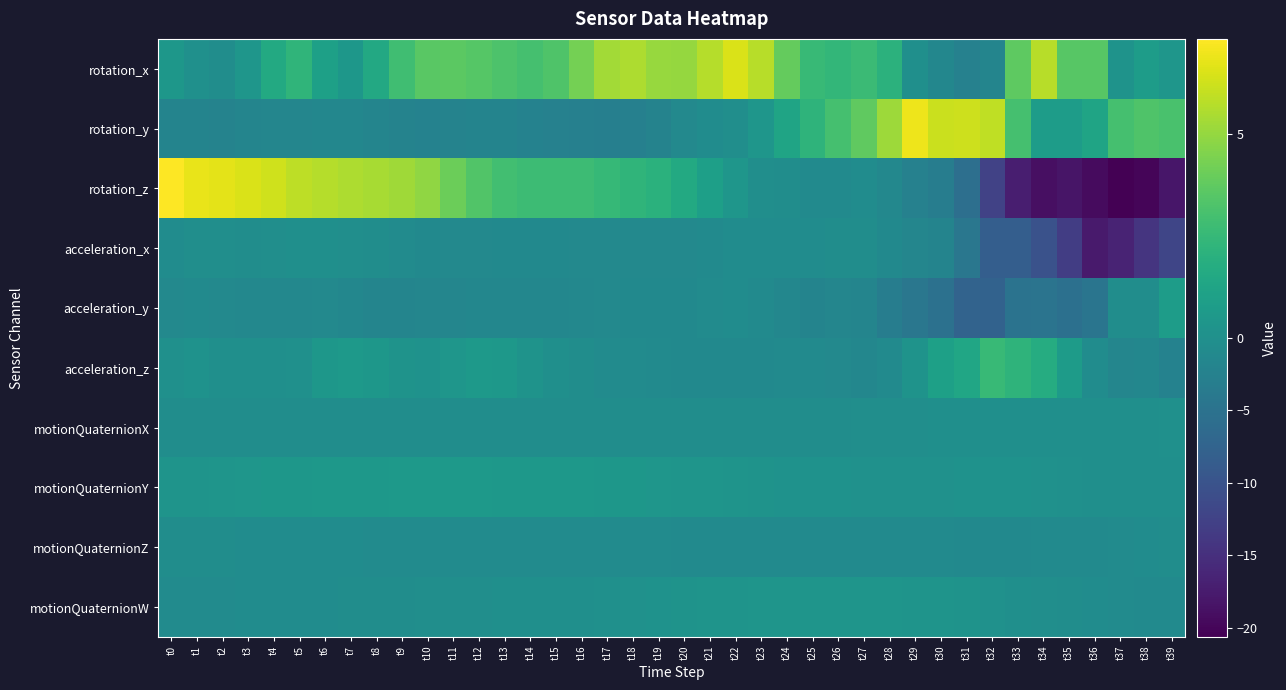

Reading left to right, extract all data points from this chart.

rotation_x: t0=0.4	t1=0.0	t2=-0.4	t3=0.4	t4=1.6	t5=2.3	t6=1.0	t7=0.5	t8=1.5	t9=2.8	t10=3.6	t11=3.6	t12=3.5	t13=3.2	t14=3.0	t15=3.3	t16=4.3	t17=5.3	t18=5.5	t19=5.1	t20=5.0	t21=5.7	t22=6.5	t23=5.8	t24=3.8	t25=2.5	t26=2.4	t27=2.7	t28=2.1	t29=-0.2	t30=-1.6	t31=-2.4	t32=-1.9	t33=3.7	t34=5.7	t35=3.5	t36=3.5	t37=0.2	t38=0.8	t39=0.4
rotation_y: t0=-2.1	t1=-2.1	t2=-2.1	t3=-1.8	t4=-1.7	t5=-1.6	t6=-1.5	t7=-1.5	t8=-1.9	t9=-2.2	t10=-2.3	t11=-2.2	t12=-2.0	t13=-2.0	t14=-2.3	t15=-2.5	t16=-2.7	t17=-2.7	t18=-2.7	t19=-2.2	t20=-1.2	t21=-0.6	t22=-0.2	t23=0.4	t24=1.2	t25=2.2	t26=3.0	t27=3.8	t28=5.1	t29=7.0	t30=6.1	t31=6.2	t32=5.9	t33=3.0	t34=0.7	t35=0.8	t36=1.2	t37=3.0	t38=3.3	t39=3.1
rotation_z: t0=7.3	t1=6.9	t2=6.7	t3=6.5	t4=6.3	t5=5.9	t6=5.7	t7=5.5	t8=5.4	t9=5.2	t10=4.9	t11=4.1	t12=3.4	t13=2.9	t14=2.7	t15=2.7	t16=2.7	t17=2.5	t18=2.3	t19=2.0	t20=1.6	t21=0.9	t22=0.4	t23=-0.2	t24=-0.4	t25=-0.9	t26=-0.9	t27=-0.6	t28=-1.3	t29=-2.5	t30=-3.1	t31=-5.6	t32=-12.5	t33=-17.2	t34=-18.9	t35=-18.4	t36=-19.3	t37=-20.6	t38=-20.1	t39=-18.2
acceleration_x: t0=-0.5	t1=-0.3	t2=-0.3	t3=-0.5	t4=-0.3	t5=-0.1	t6=-0.0	t7=-0.2	t8=-0.3	t9=-0.7	t10=-1.1	t11=-1.2	t12=-1.2	t13=-1.1	t14=-1.1	t15=-1.1	t16=-1.2	t17=-1.3	t18=-1.2	t19=-1.1	t20=-1.1	t21=-0.9	t22=-0.6	t23=-0.5	t24=-0.5	t25=-0.6	t26=-0.4	t27=-0.5	t28=-1.1	t29=-1.6	t30=-1.9	t31=-4.3	t32=-8.2	t33=-8.3	t34=-10.3	t35=-13.1	t36=-17.7	t37=-16.5	t38=-14.2	t39=-12.0
acceleration_y: t0=-1.2	t1=-0.9	t2=-1.2	t3=-1.4	t4=-1.3	t5=-1.3	t6=-1.2	t7=-1.5	t8=-1.8	t9=-1.9	t10=-1.7	t11=-1.6	t12=-1.6	t13=-1.6	t14=-1.6	t15=-1.5	t16=-1.4	t17=-1.2	t18=-1.1	t19=-1.1	t20=-1.1	t21=-0.8	t22=-0.6	t23=-0.9	t24=-1.6	t25=-1.9	t26=-1.7	t27=-1.9	t28=-3.1	t29=-4.2	t30=-5.3	t31=-7.5	t32=-7.6	t33=-5.0	t34=-4.8	t35=-5.4	t36=-4.6	t37=-0.4	t38=-0.5	t39=0.8
acceleration_z: t0=0.0	t1=0.1	t2=-0.0	t3=-0.1	t4=-0.1	t5=0.0	t6=0.4	t7=0.6	t8=0.4	t9=0.2	t10=0.1	t11=0.4	t12=0.6	t13=0.5	t14=0.2	t15=-0.2	t16=-0.4	t17=-0.7	t18=-0.8	t19=-1.0	t20=-1.1	t21=-1.1	t22=-1.1	t23=-1.0	t24=-0.8	t25=-0.9	t26=-1.2	t27=-1.6	t28=-0.9	t29=0.2	t30=1.0	t31=1.3	t32=2.5	t33=2.2	t34=1.8	t35=0.7	t36=-0.6	t37=-1.6	t38=-1.5	t39=-2.4
motionQuaternionX: t0=-0.5	t1=-0.5	t2=-0.5	t3=-0.4	t4=-0.4	t5=-0.4	t6=-0.4	t7=-0.4	t8=-0.4	t9=-0.4	t10=-0.4	t11=-0.4	t12=-0.4	t13=-0.4	t14=-0.4	t15=-0.4	t16=-0.4	t17=-0.4	t18=-0.4	t19=-0.4	t20=-0.4	t21=-0.4	t22=-0.4	t23=-0.4	t24=-0.4	t25=-0.4	t26=-0.3	t27=-0.3	t28=-0.2	t29=-0.2	t30=-0.1	t31=-0.1	t32=-0.0	t33=-0.0	t34=-0.0	t35=-0.1	t36=-0.1	t37=-0.1	t38=-0.0	t39=0.0
motionQuaternionY: t0=0.2	t1=0.3	t2=0.3	t3=0.4	t4=0.4	t5=0.4	t6=0.5	t7=0.5	t8=0.5	t9=0.5	t10=0.5	t11=0.5	t12=0.5	t13=0.5	t14=0.5	t15=0.5	t16=0.5	t17=0.4	t18=0.4	t19=0.4	t20=0.3	t21=0.3	t22=0.3	t23=0.2	t24=0.2	t25=0.1	t26=0.1	t27=0.1	t28=0.1	t29=0.1	t30=0.1	t31=0.1	t32=0.2	t33=0.2	t34=0.1	t35=0.0	t36=-0.0	t37=-0.0	t38=-0.1	t39=-0.1
motionQuaternionZ: t0=-0.4	t1=-0.4	t2=-0.5	t3=-0.5	t4=-0.5	t5=-0.6	t6=-0.6	t7=-0.6	t8=-0.6	t9=-0.7	t10=-0.7	t11=-0.7	t12=-0.7	t13=-0.7	t14=-0.8	t15=-0.8	t16=-0.8	t17=-0.8	t18=-0.8	t19=-0.8	t20=-0.8	t21=-0.8	t22=-0.8	t23=-0.8	t24=-0.9	t25=-0.9	t26=-0.9	t27=-0.9	t28=-0.9	t29=-0.9	t30=-1.0	t31=-1.0	t32=-1.0	t33=-1.0	t34=-1.0	t35=-0.9	t36=-0.8	t37=-0.7	t38=-0.5	t39=-0.3
motionQuaternionW: t0=-0.8	t1=-0.7	t2=-0.7	t3=-0.6	t4=-0.6	t5=-0.5	t6=-0.5	t7=-0.5	t8=-0.4	t9=-0.4	t10=-0.3	t11=-0.2	t12=-0.2	t13=-0.1	t14=-0.1	t15=-0.1	t16=-0.0	t17=0.1	t18=0.1	t19=0.2	t20=0.2	t21=0.2	t22=0.3	t23=0.3	t24=0.3	t25=0.3	t26=0.3	t27=0.3	t28=0.3	t29=0.3	t30=0.2	t31=0.2	t32=0.1	t33=-0.1	t34=-0.2	t35=-0.4	t36=-0.6	t37=-0.7	t38=-0.9	t39=-0.9